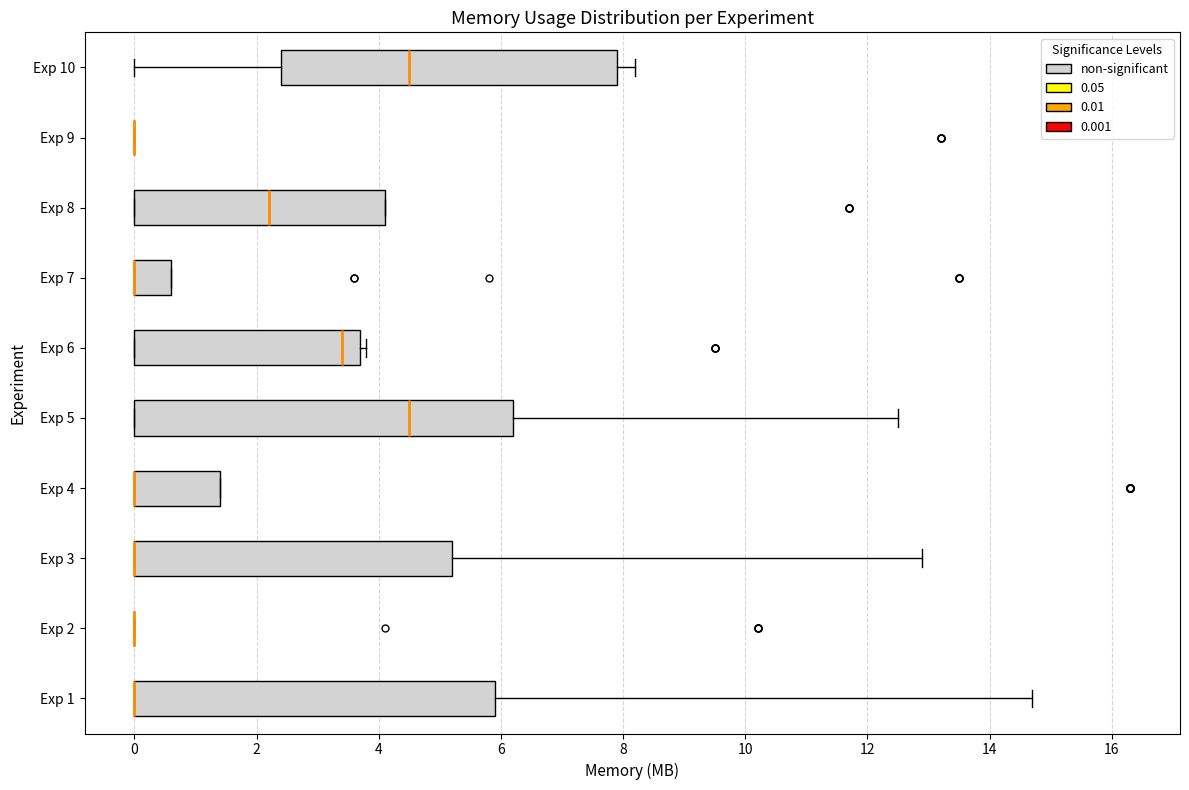

Reading bottom to top, read every box against the x-axis: the position of its median line, the range the box covers, and the ends of its whiskers. The values are not printed on the chart, so give them approximately, as read against the axis.

Exp 1: median 0.0 (drawn on the box's left edge), box 0.0 to 6.0, whiskers 0.0 to 14.8
Exp 2: box collapsed to a line at 0.0, whiskers 0.0 to 0.0
Exp 3: median 0.0 (drawn on the box's left edge), box 0.0 to 5.2, whiskers 0.0 to 13.0
Exp 4: median 0.0 (drawn on the box's left edge), box 0.0 to 1.4, whiskers 0.0 to 1.4
Exp 5: median 4.6, box 0.0 to 6.2, whiskers 0.0 to 12.6
Exp 6: median 3.4, box 0.0 to 3.8, whiskers 0.0 to 3.8 (just right of the box's right edge)
Exp 7: median 0.0 (drawn on the box's left edge), box 0.0 to 0.6, whiskers 0.0 to 0.6
Exp 8: median 2.2, box 0.0 to 4.2, whiskers 0.0 to 4.2
Exp 9: box collapsed to a line at 0.0, whiskers 0.0 to 0.0
Exp 10: median 4.6, box 2.4 to 8.0, whiskers 0.0 to 8.2